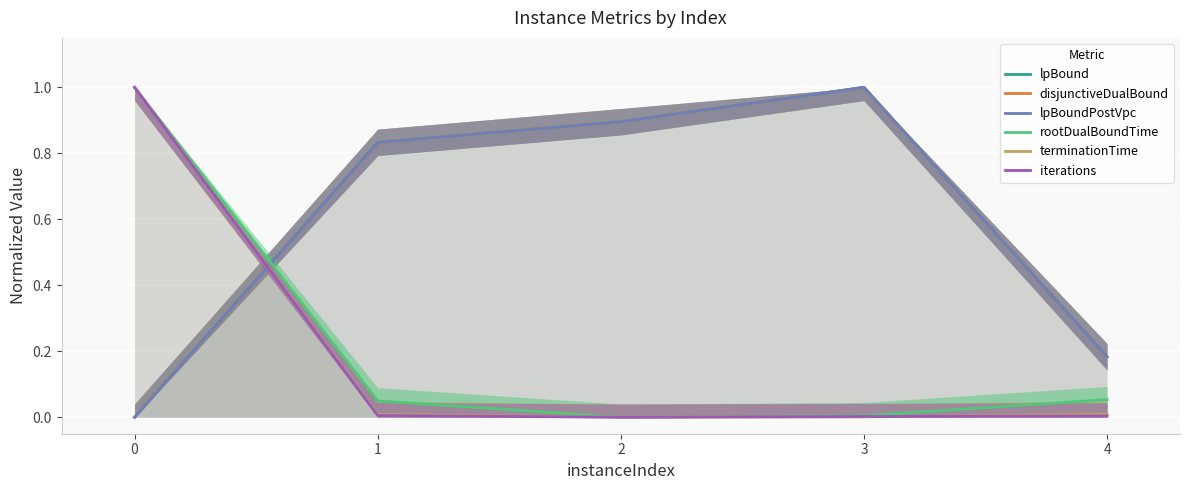

Reading left to right, transcribe all the data shown in this chart.

lpBound: 0.0	0.8	0.9	1.0	0.2
disjunctiveDualBound: 0.0	0.8	0.9	1.0	0.2
lpBoundPostVpc: 0.0	0.8	0.9	1.0	0.2
rootDualBoundTime: 1.0	0.0	0.0	0.0	0.1
terminationTime: 1.0	0.0	0.0	0.0	0.0
iterations: 1.0	0.0	0.0	0.0	0.0